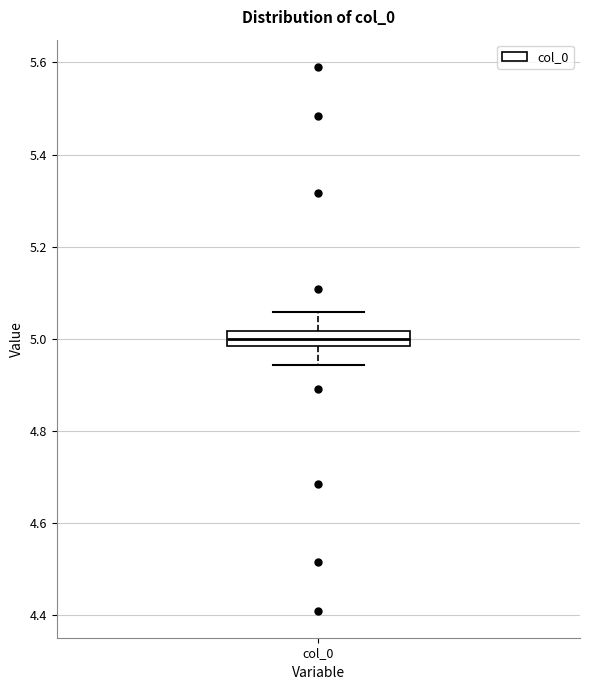

Where is the lower edge of the box for col_0 on the y-axis? The values are not printed on the chart, so give them approximately, as read against the axis.

4.98